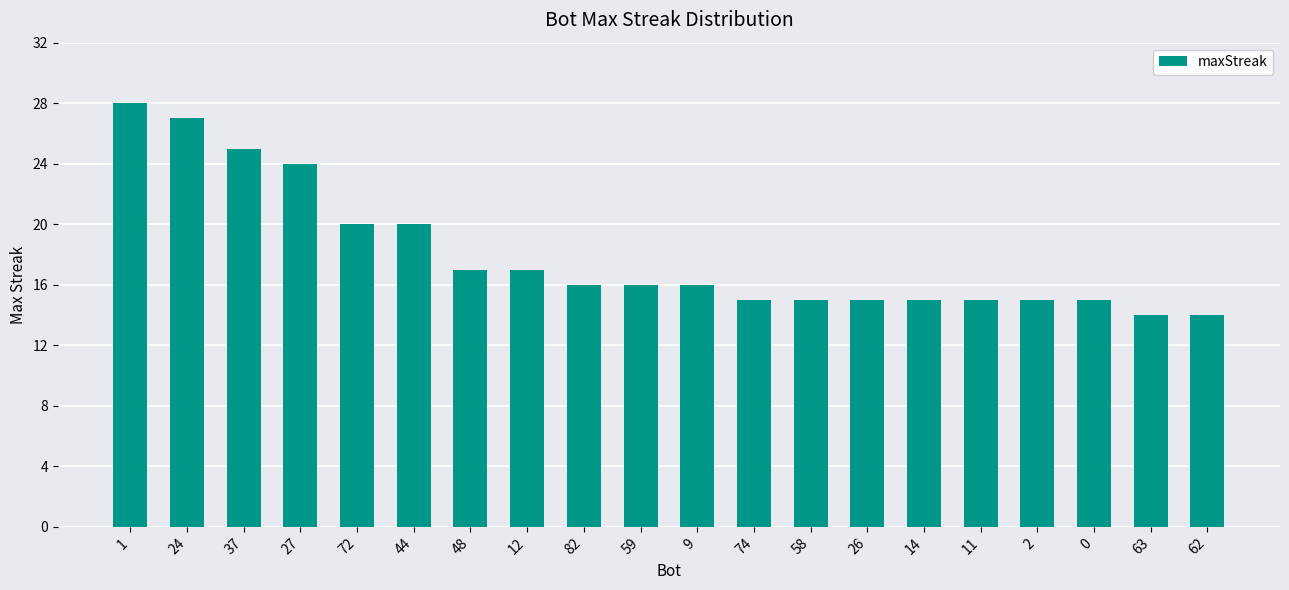

Is it true that the value at 9 is 16?

True